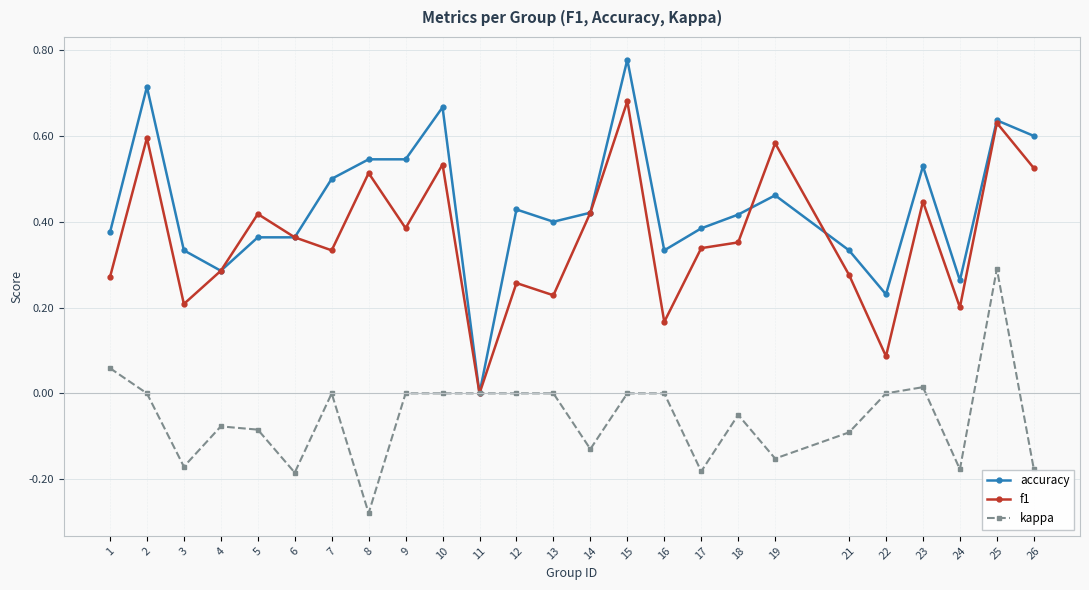

Which series has the largest total across all categories?

accuracy